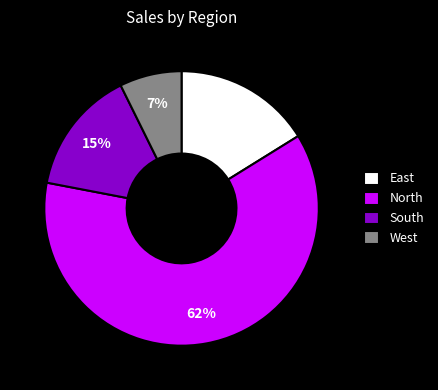

Combined, do West and South account for over 50%?

No